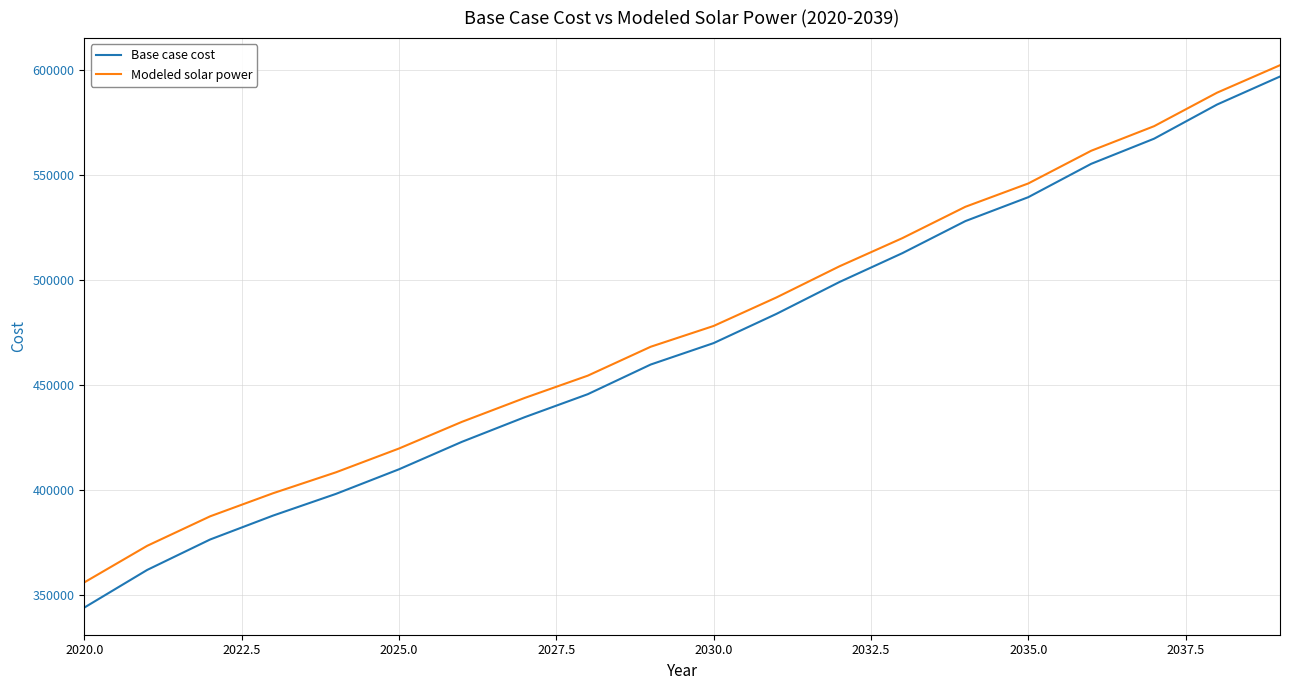

What is the sum of all Base case cost values?

9378891.9